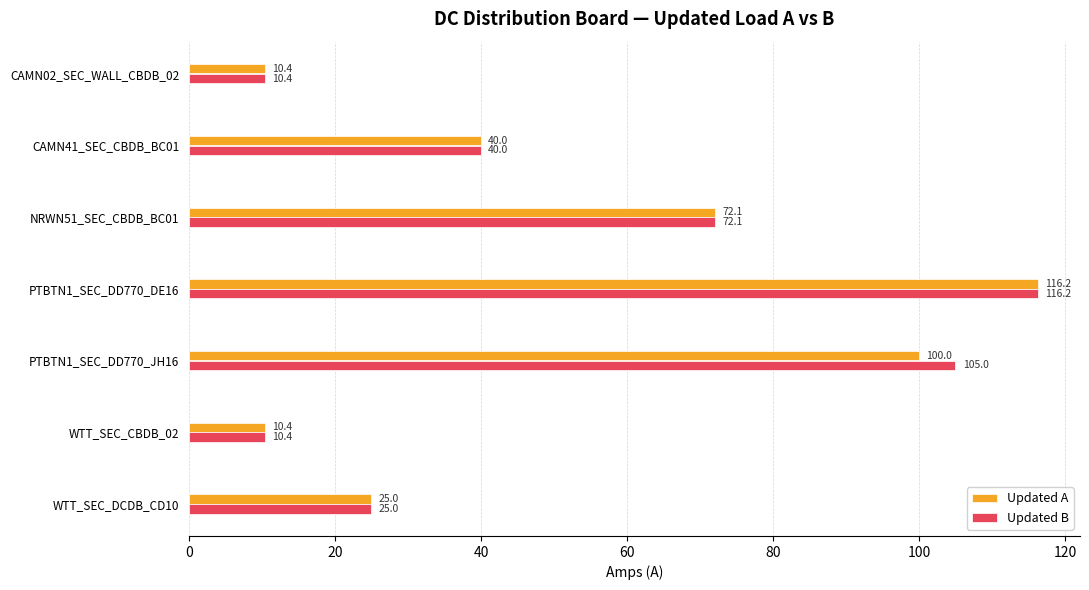

What is the sum of the Updated B values at WTT_SEC_DCDB_CD10 and CAMN02_SEC_WALL_CBDB_02?

35.4